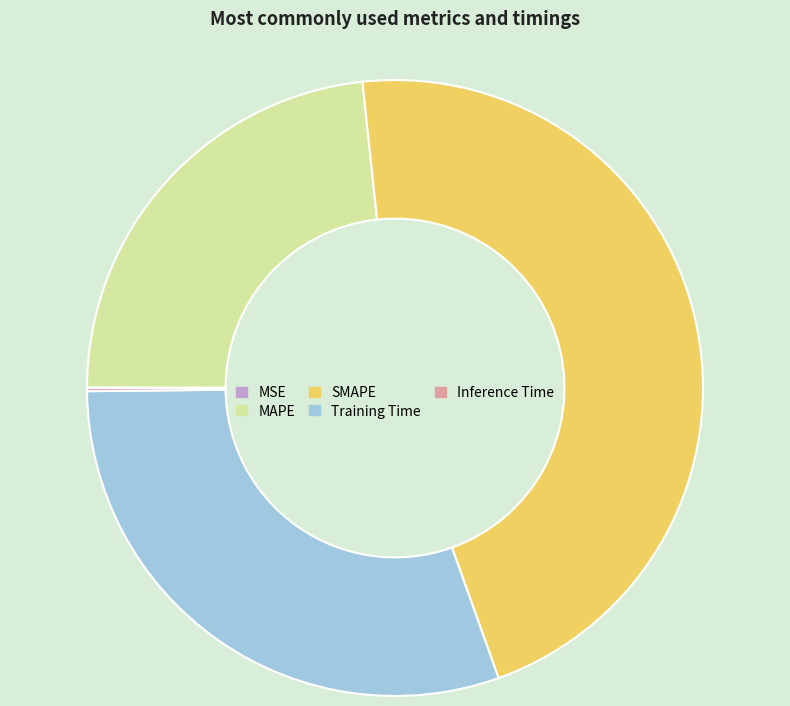

What is the largest slice in the pie chart?

SMAPE